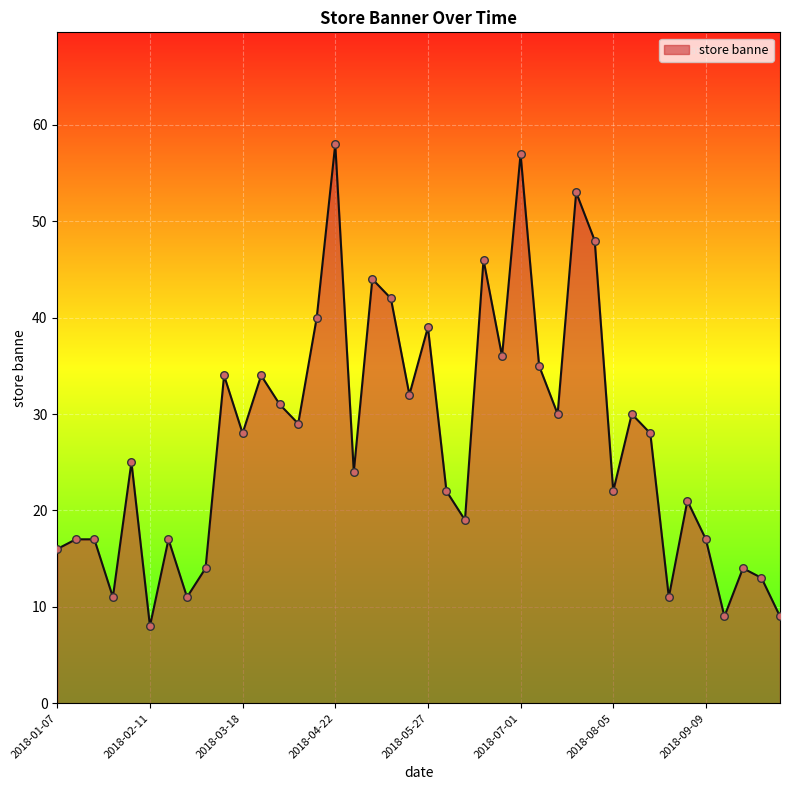

What is the difference between the maximum and minimum values?

50